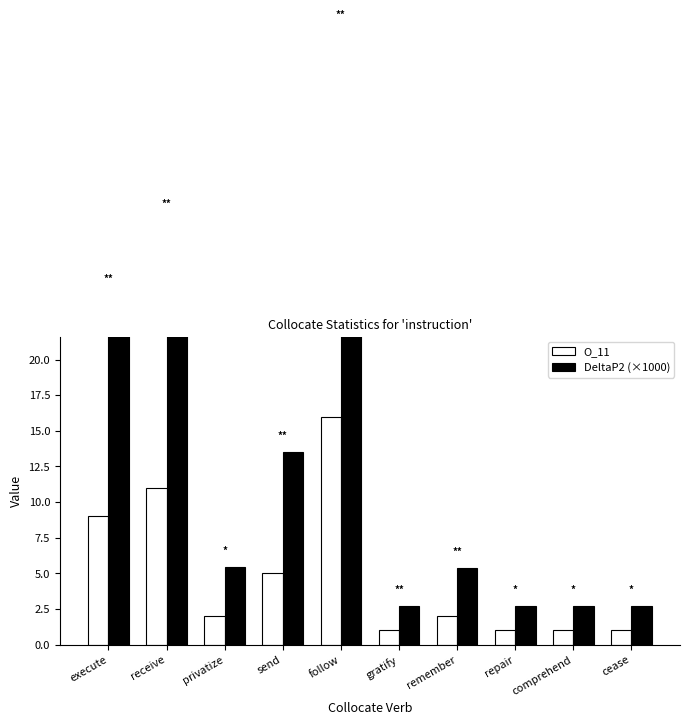

Is the value of DeltaP2 (×1000) at gratify greater than the value of O_11 at receive?

No